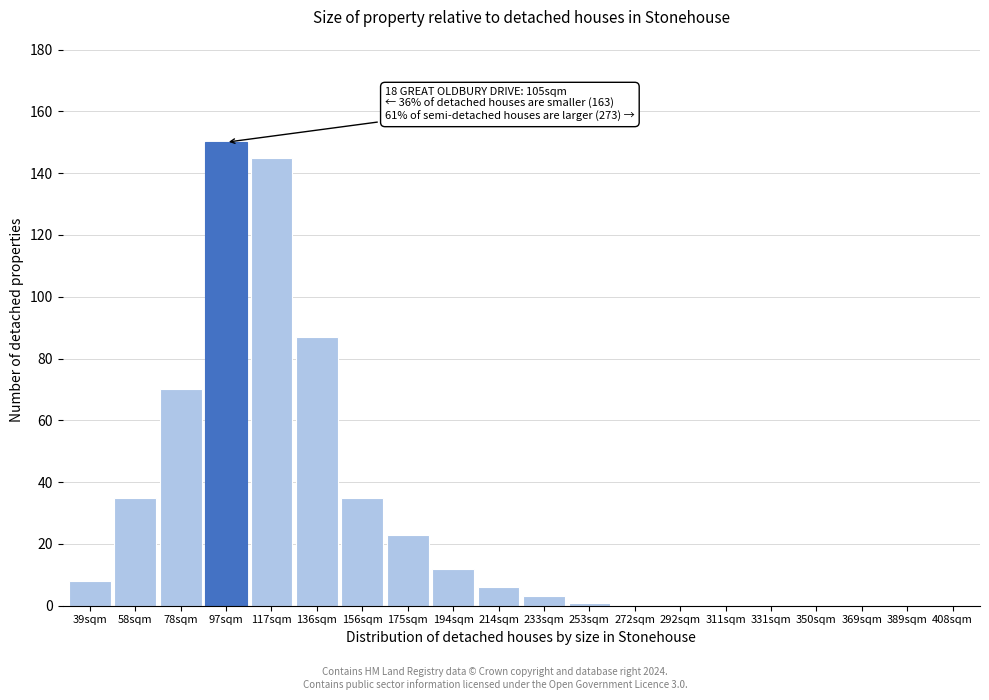

Reading left to right, list all the values displayed in this chart.

39sqm=8	58sqm=35	78sqm=70	97sqm=150	117sqm=145	136sqm=87	156sqm=35	175sqm=23	194sqm=12	214sqm=6	233sqm=3	253sqm=1	272sqm=0	292sqm=0	311sqm=0	331sqm=0	350sqm=0	369sqm=0	389sqm=0	408sqm=0